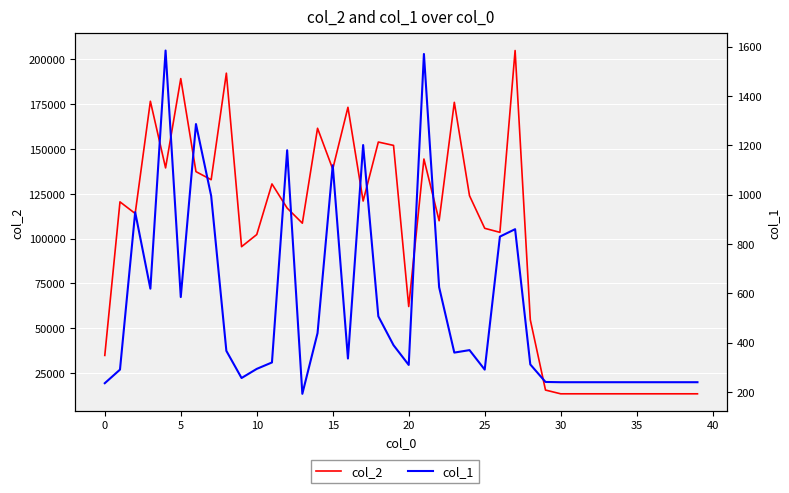

What is the sum of the col_2 values at 16 and 35?

186656